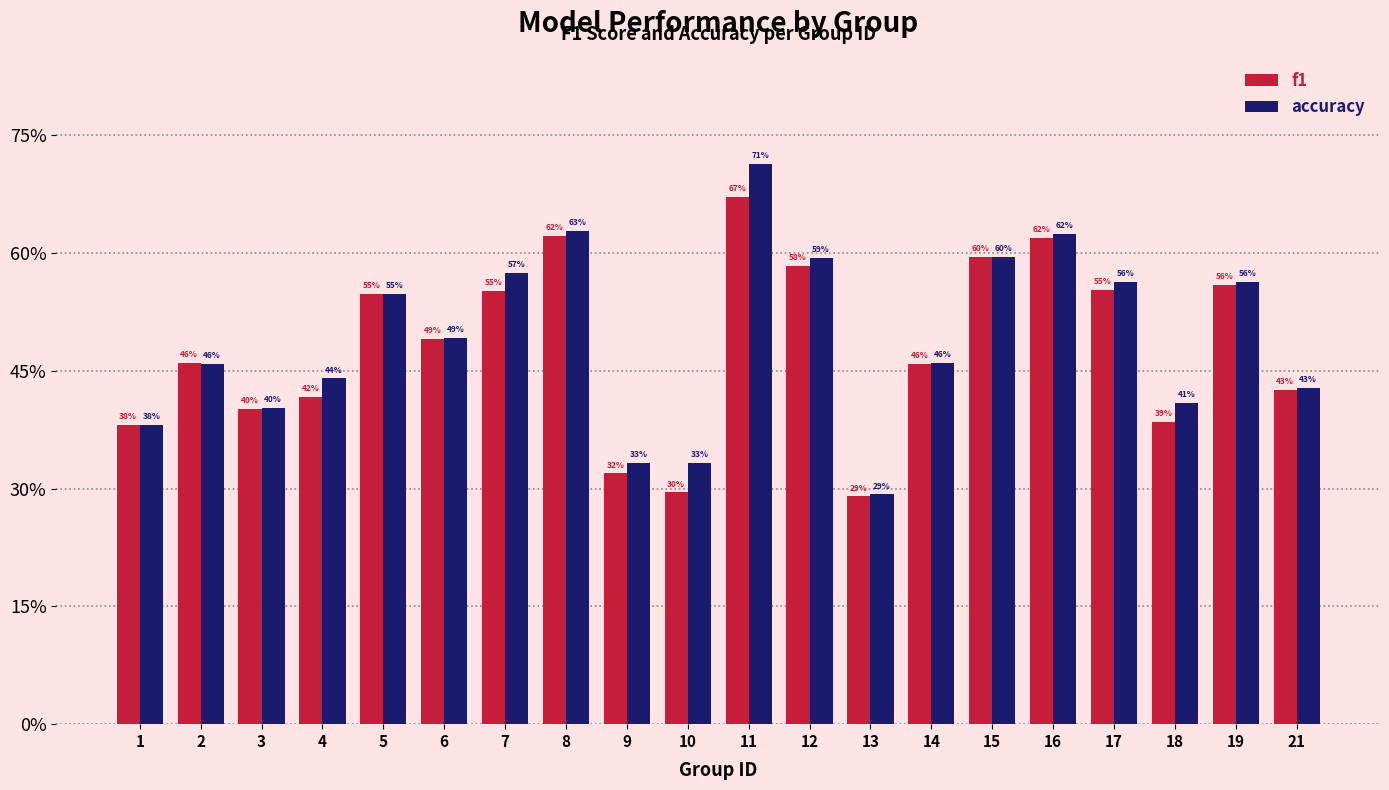

Are the bars horizontal?

No